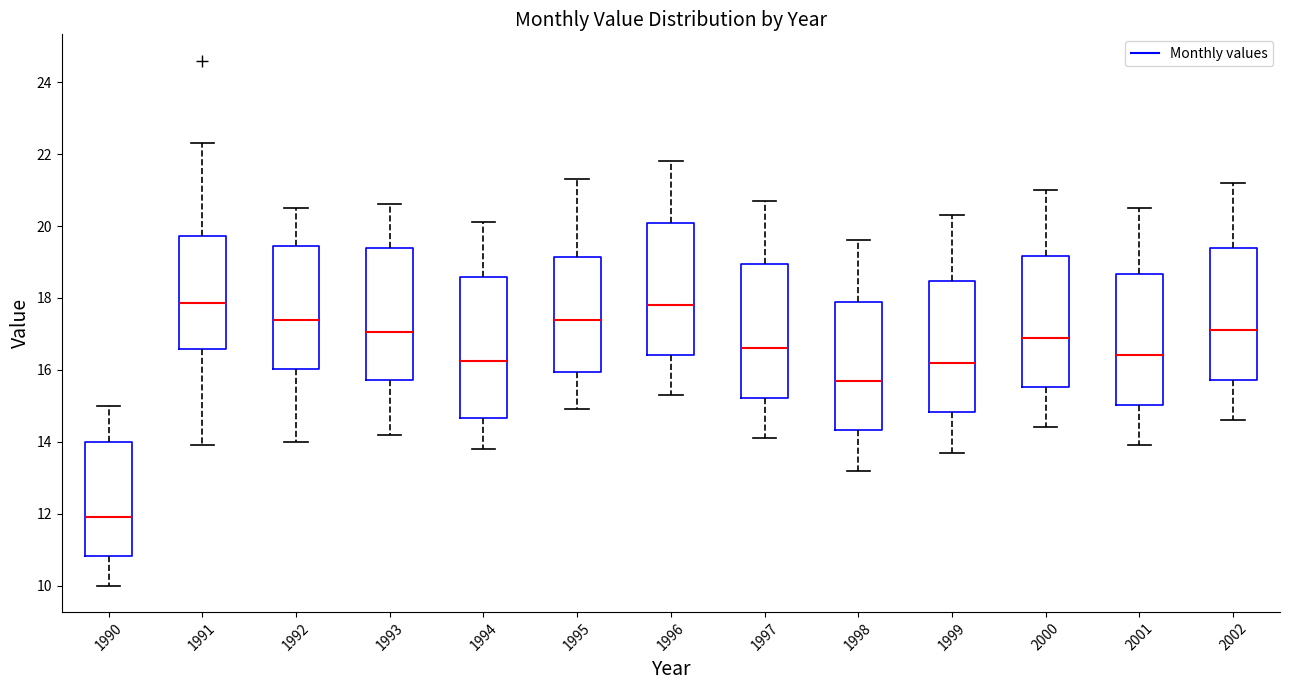

Reading left to right, transcribe this box plot: for each box, give where its median line is, the range the box spans, and where its two whiskers end, as read against the y-axis. The values are not printed on the chart, so give them approximately, as read against the axis.

1990: median 12.0, box 10.8 to 14.0, whiskers 10.0 to 15.0
1991: median 17.8, box 16.6 to 19.8, whiskers 14.0 to 22.4
1992: median 17.4, box 16.0 to 19.4, whiskers 14.0 to 20.6
1993: median 17.0, box 15.8 to 19.4, whiskers 14.2 to 20.6
1994: median 16.2, box 14.6 to 18.6, whiskers 13.8 to 20.2
1995: median 17.4, box 16.0 to 19.2, whiskers 15.0 to 21.4
1996: median 17.8, box 16.4 to 20.0, whiskers 15.4 to 21.8
1997: median 16.6, box 15.2 to 19.0, whiskers 14.2 to 20.8
1998: median 15.8, box 14.4 to 18.0, whiskers 13.2 to 19.6
1999: median 16.2, box 14.8 to 18.4, whiskers 13.8 to 20.4
2000: median 17.0, box 15.6 to 19.2, whiskers 14.4 to 21.0
2001: median 16.4, box 15.0 to 18.6, whiskers 14.0 to 20.6
2002: median 17.2, box 15.8 to 19.4, whiskers 14.6 to 21.2